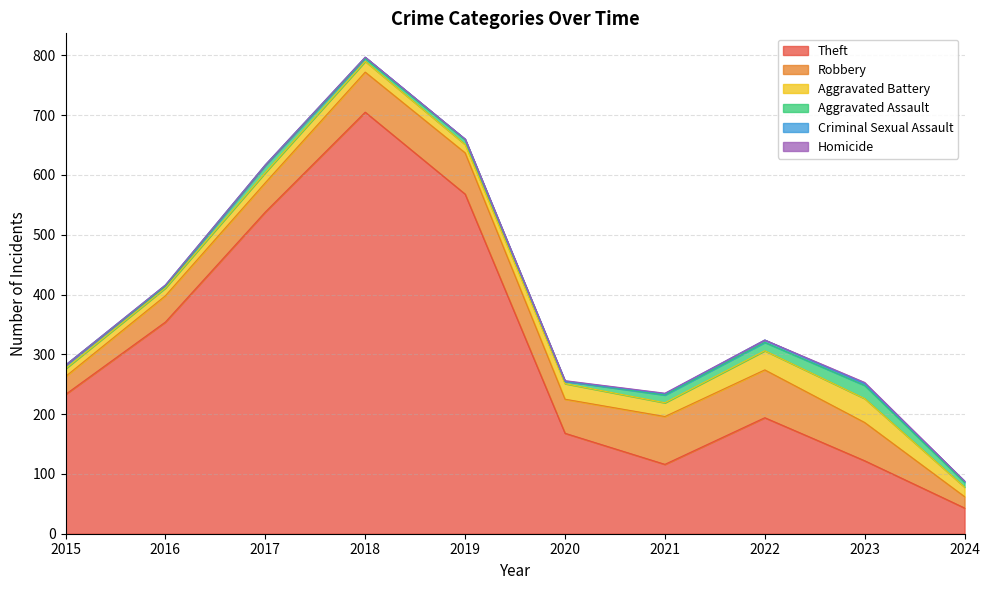

Is it true that Criminal Sexual Assault equals 0 at 2015?

True